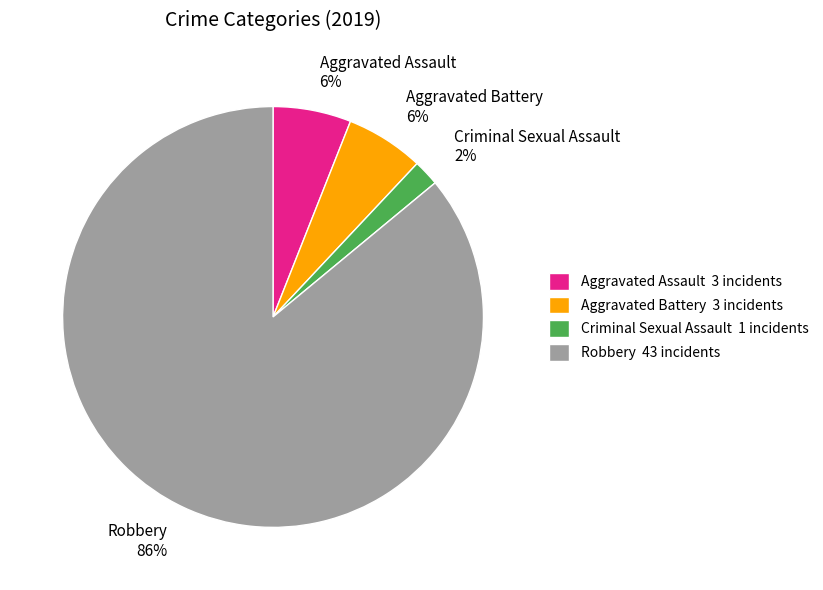

What percentage is the Criminal Sexual Assault 2% slice, to the nearest percent?

2%